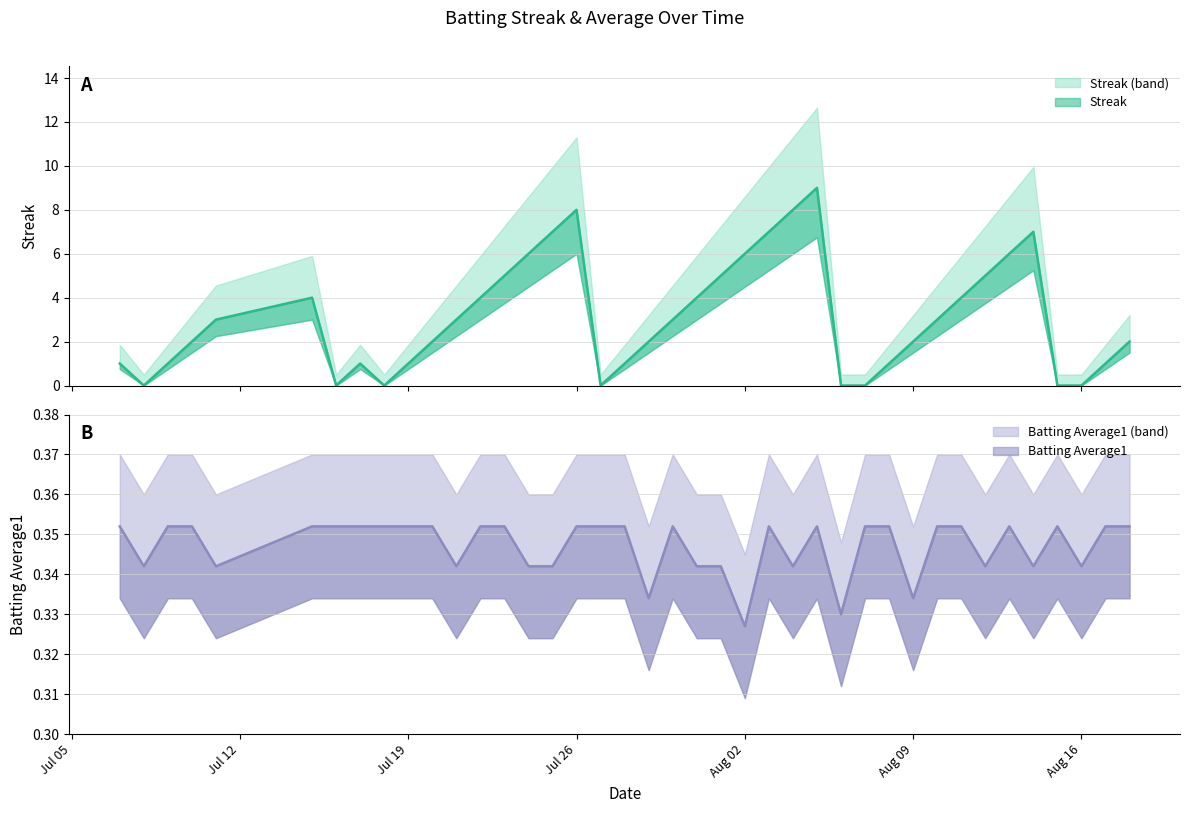

What is the difference between the maximum and minimum values in the Streak series?

9.0